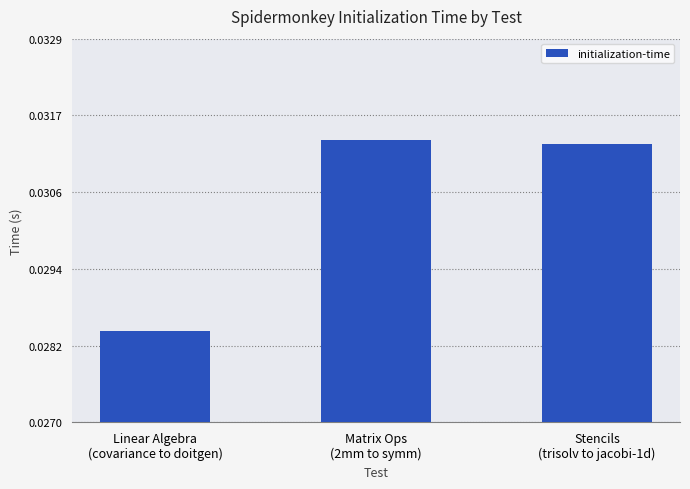

What is the label of the 1st bar from the left?

Linear Algebra
(covariance to doitgen)